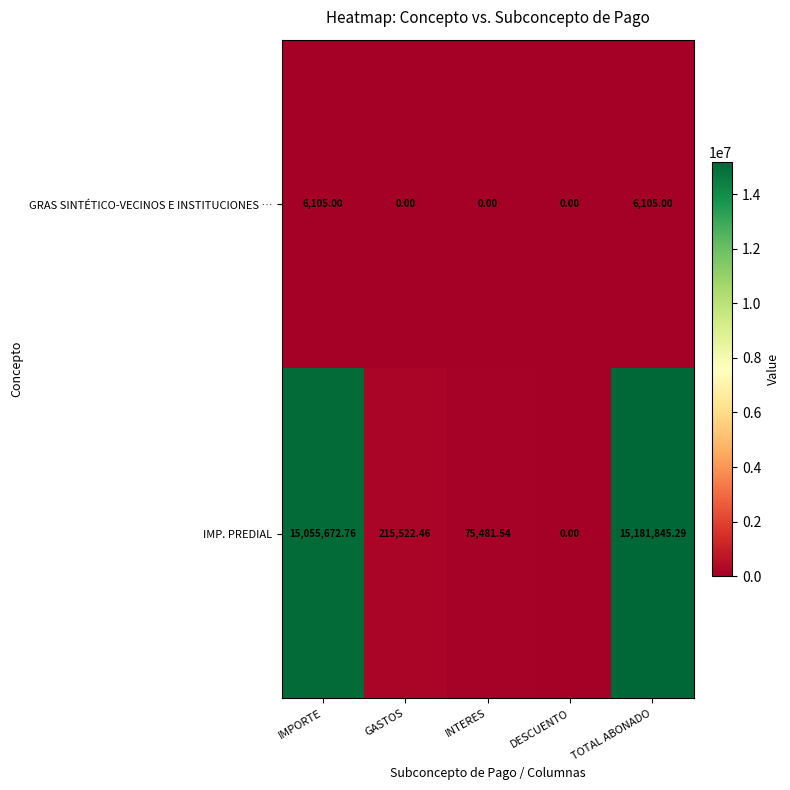

At which category is the sum across all series the highest?

TOTAL ABONADO